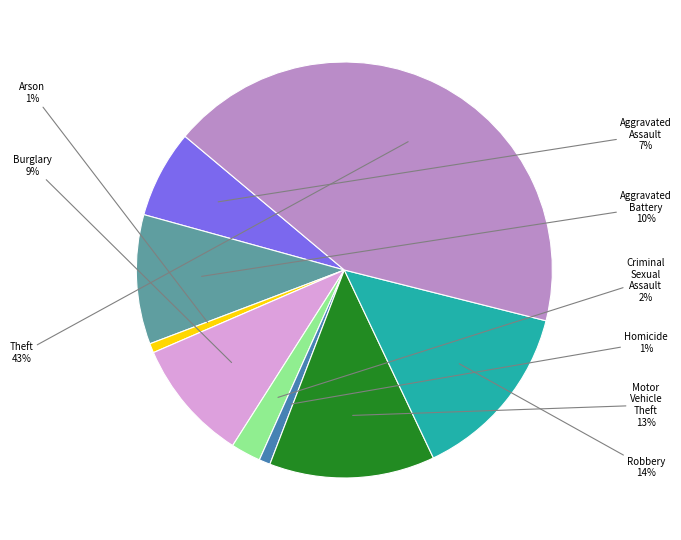

How many segments does this pie chart have?

9